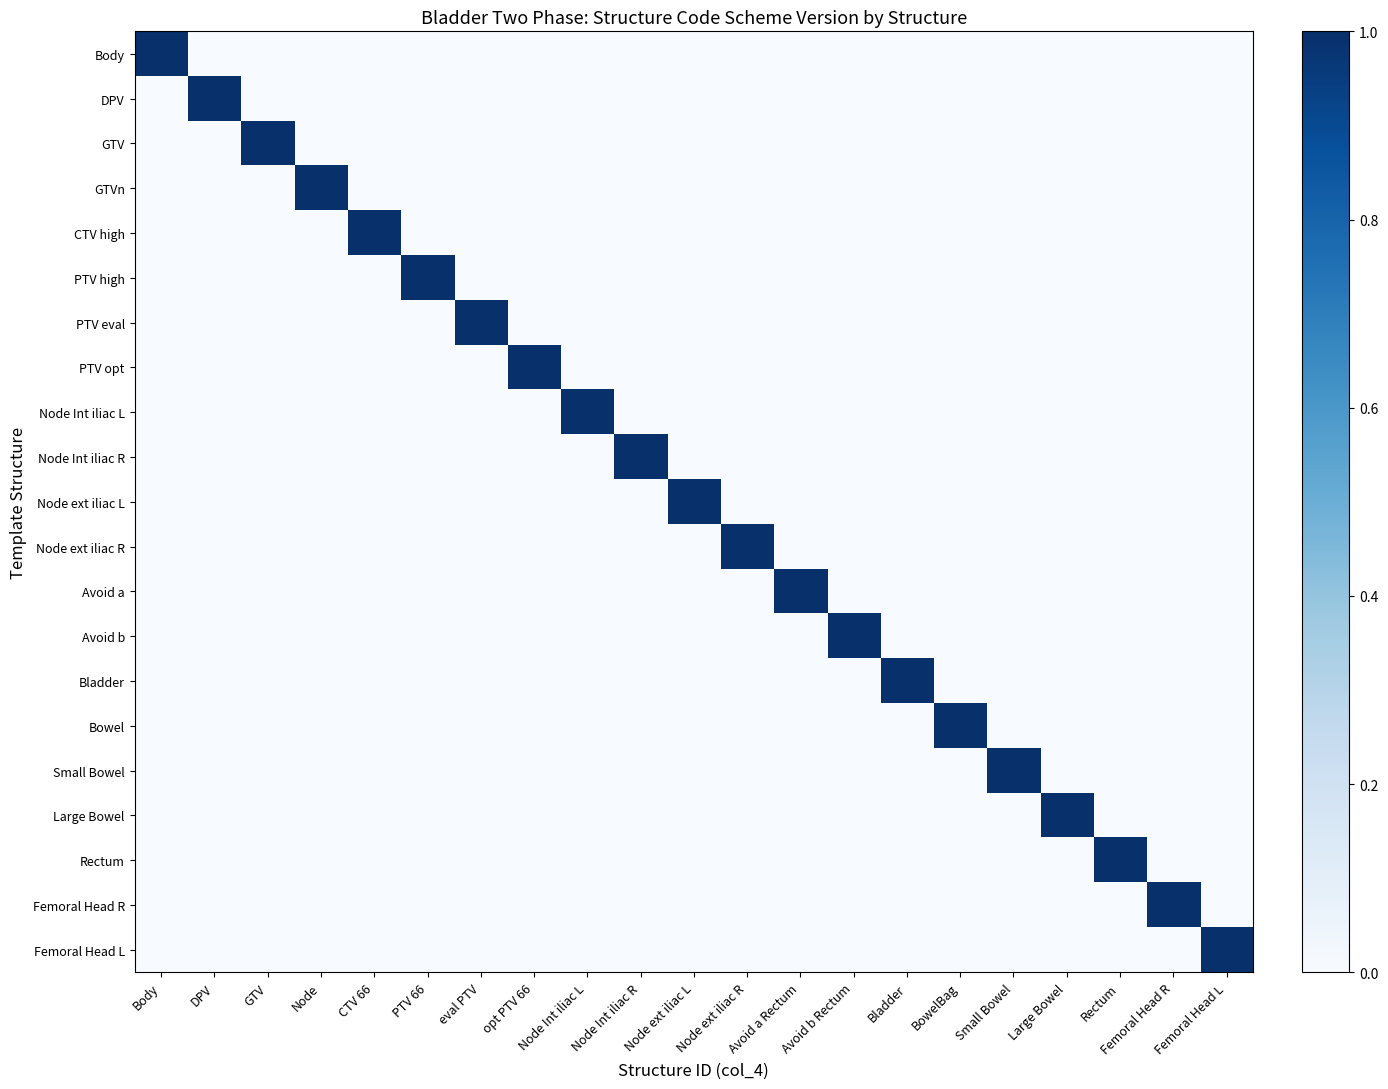

Count the number of categories in the chart.

21